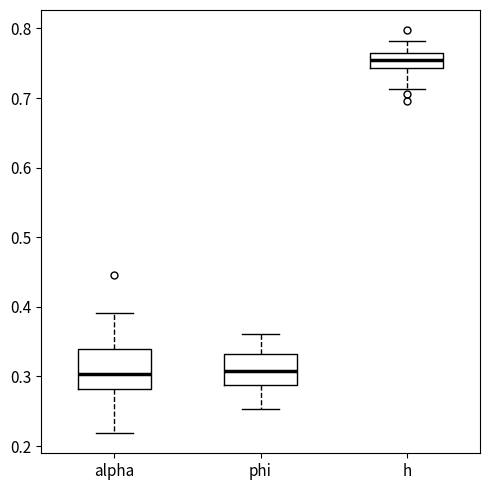

Reading left to right, read every box against the y-axis: the position of its median line, the range the box covers, and the ends of its whiskers. The values are not printed on the chart, so give them approximately, as read against the axis.

alpha: median 0.30, box 0.28 to 0.34, whiskers 0.22 to 0.39
phi: median 0.31, box 0.29 to 0.33, whiskers 0.25 to 0.36
h: median 0.75, box 0.74 to 0.76, whiskers 0.71 to 0.78